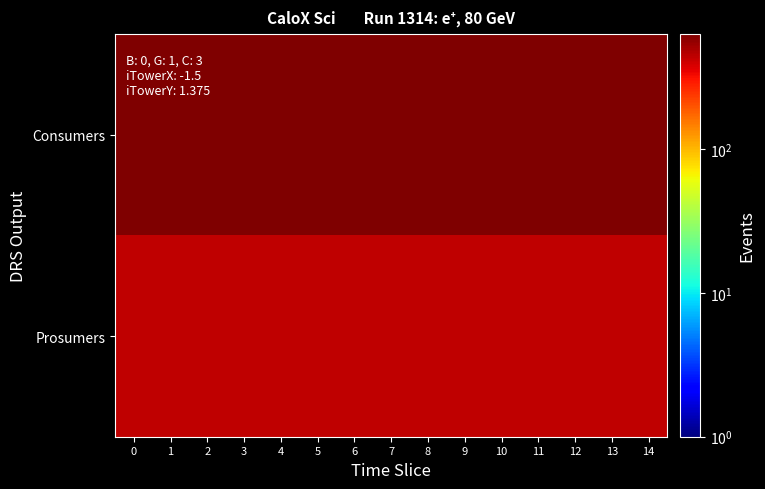

At how many categories does at least one series exceed 521?

15